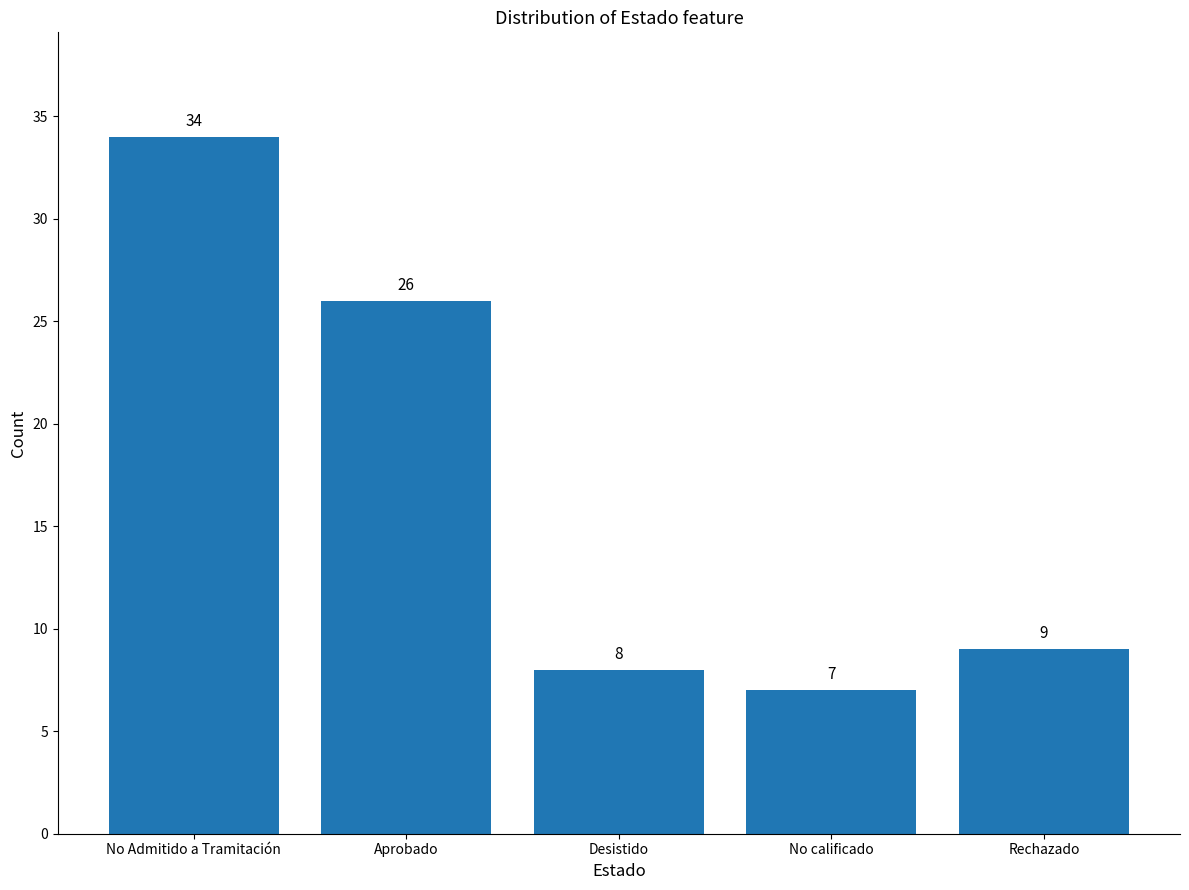

What is the difference between the values at Desistido and Aprobado?

18